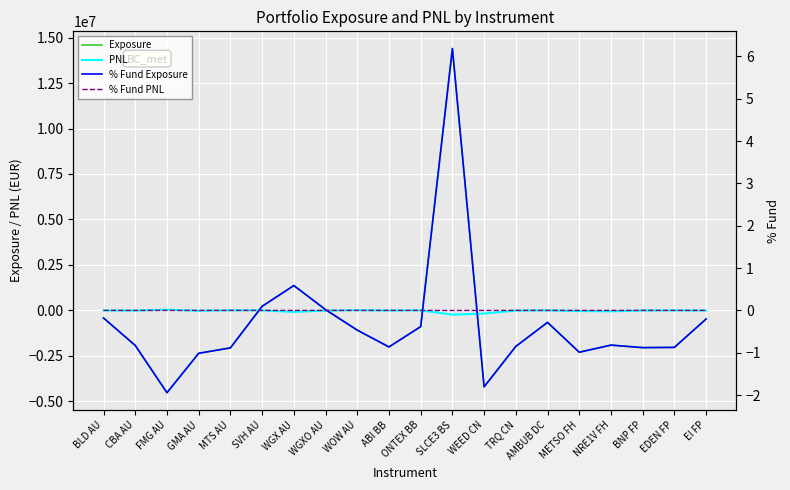

How many intersections are there between Exposure and % Fund PNL?

4